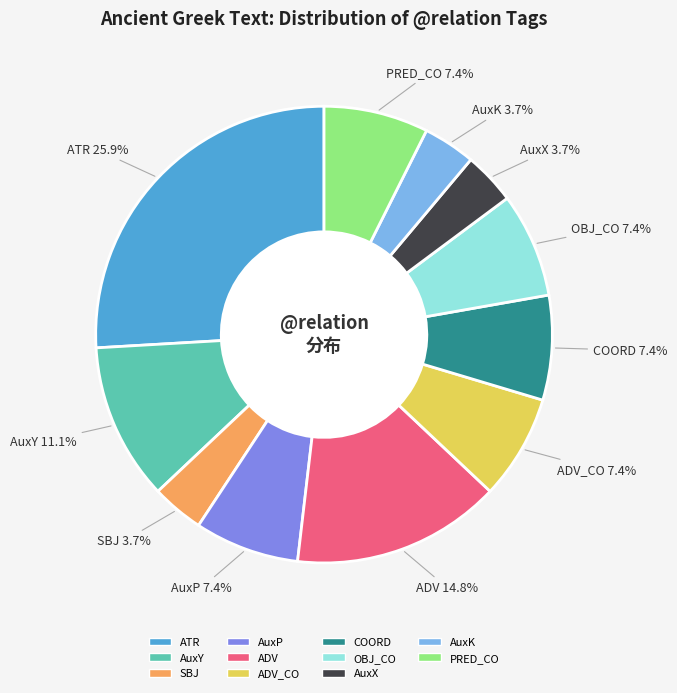

How many slices are in this pie chart?

11